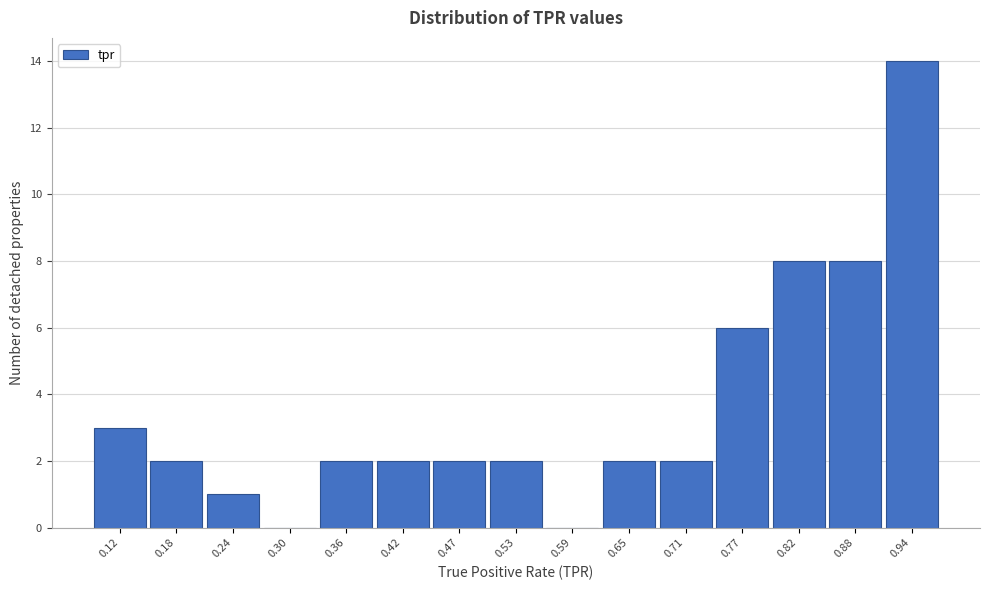

Reading left to right, what are all the values shown in this chart?

0.12=3	0.18=2	0.24=1	0.30=0	0.36=2	0.42=2	0.47=2	0.53=2	0.59=0	0.65=2	0.71=2	0.77=6	0.82=8	0.88=8	0.94=14